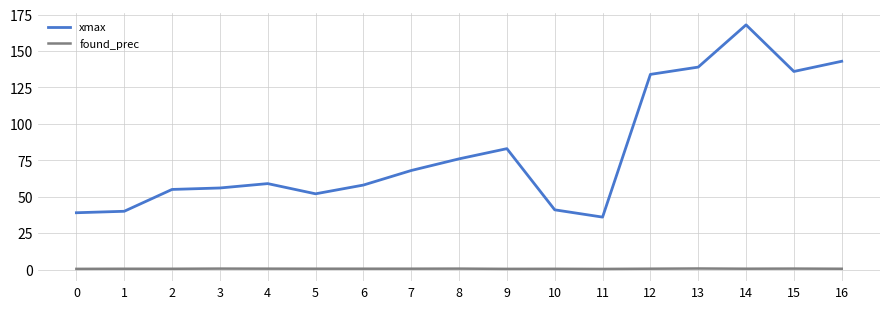

What is the sum of all xmax values?

1383.0